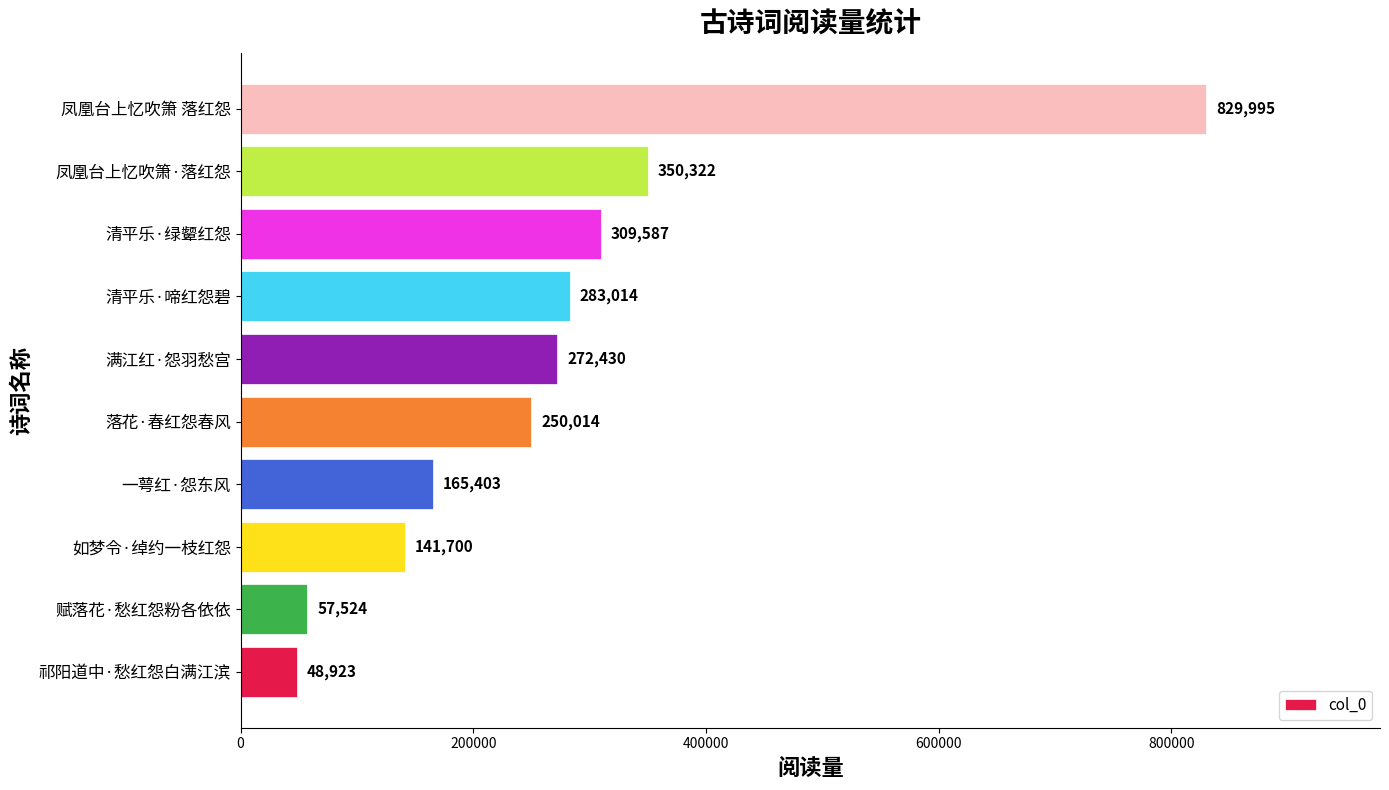

What is the change in value from 一萼红·怨东风 to 凤凰台上忆吹箫 落红怨?

+664592